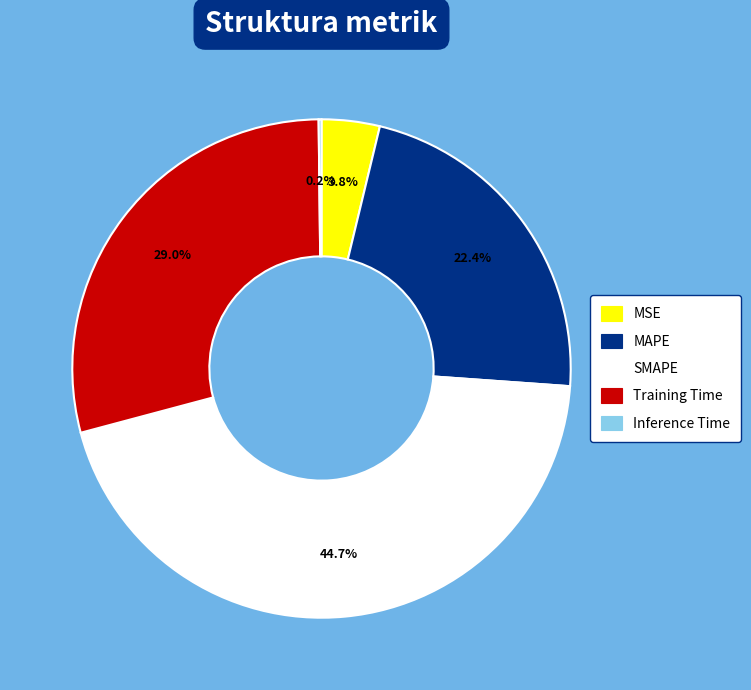

Between Training Time and MAPE, which is larger?

Training Time